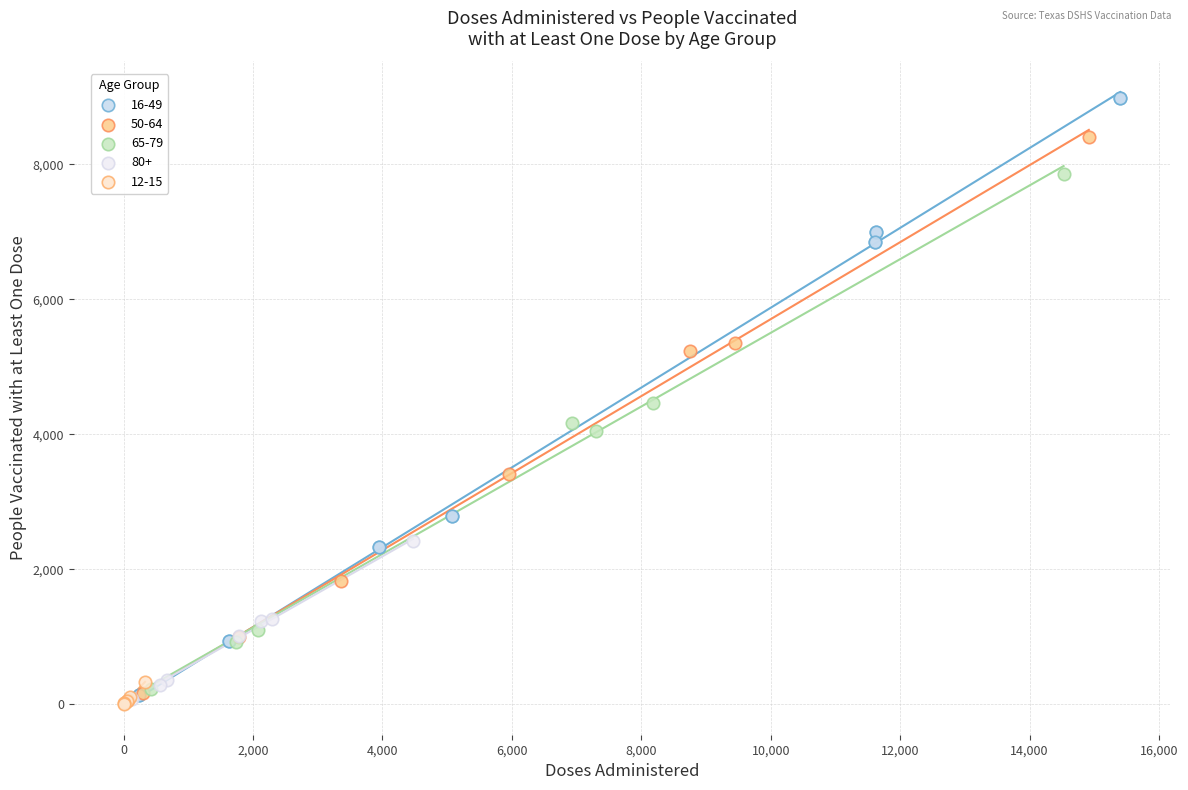

What are all the series names shown in the legend?

16-49, 50-64, 65-79, 80+, 12-15